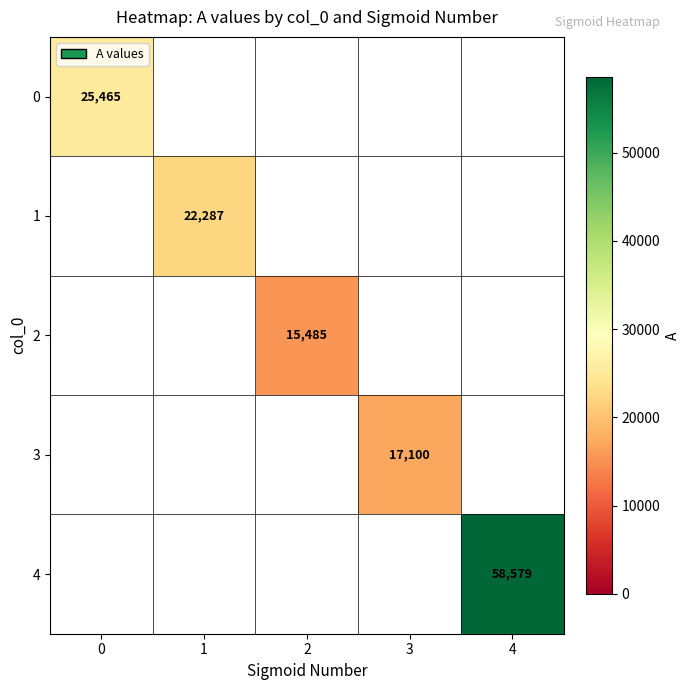

What is the minimum value shown in the chart?

15485.0